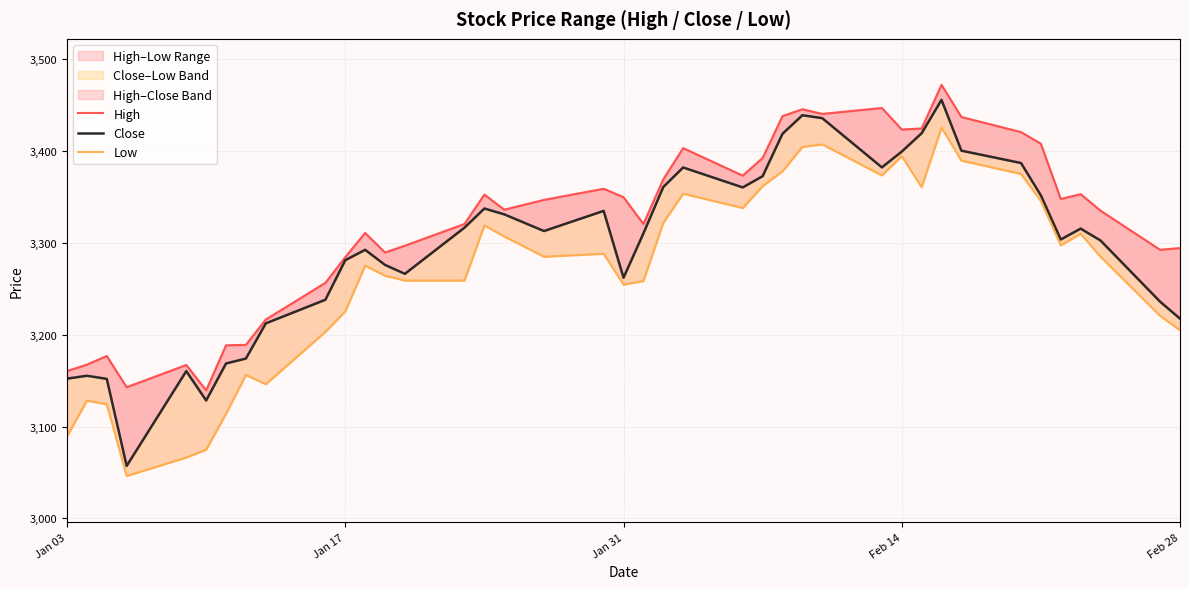

How many data points does each series have?

40